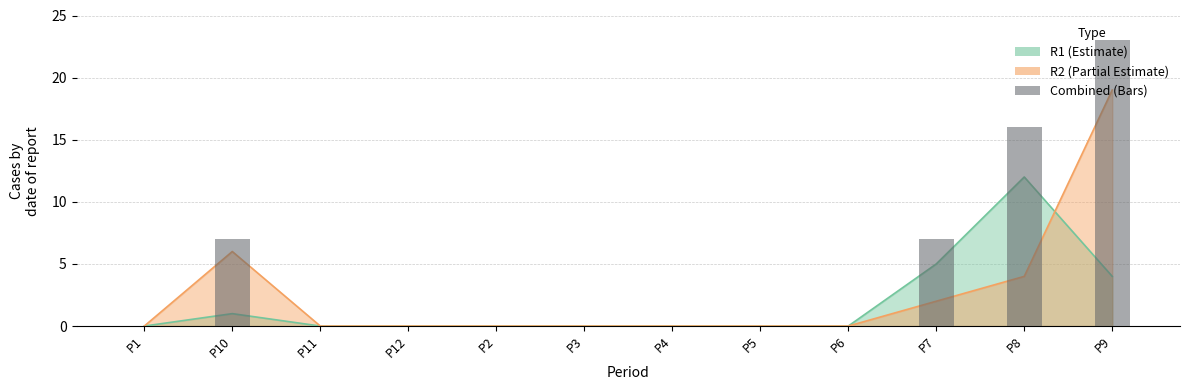

True or false: the data shows 0 at P3.

True